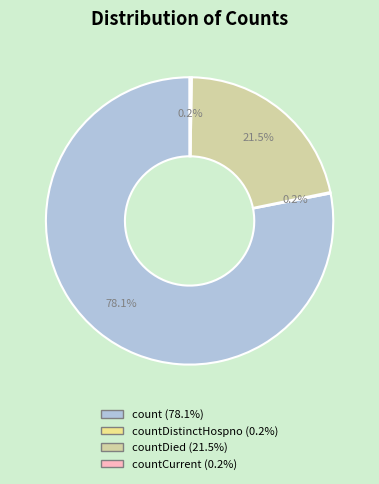

Is there a majority slice in this chart?

Yes